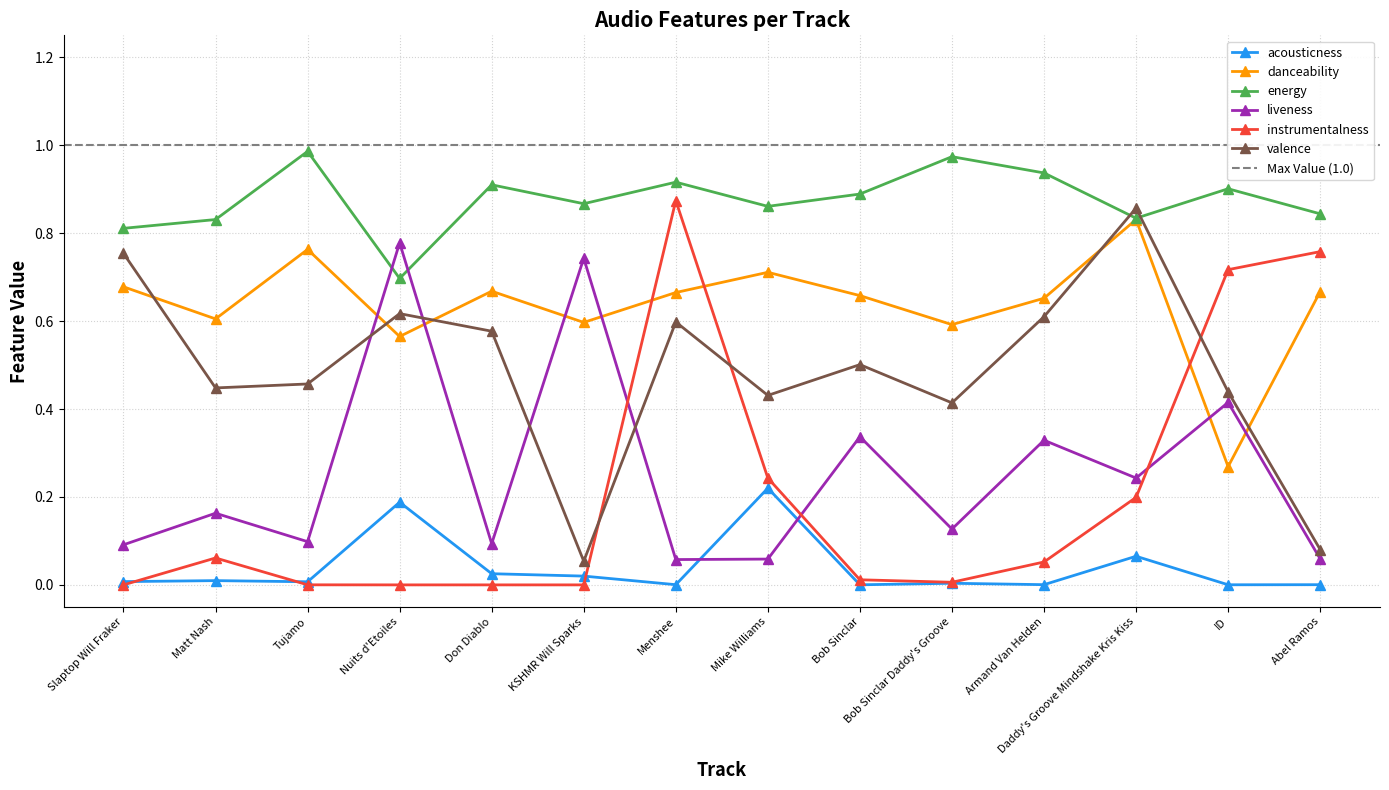

Where is acousticness nearest to the value 0?

Bob Sinclar